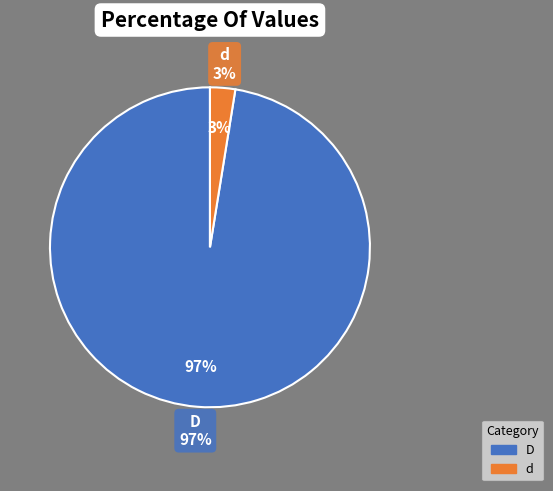

What is the total percentage of D and d?

100.0%